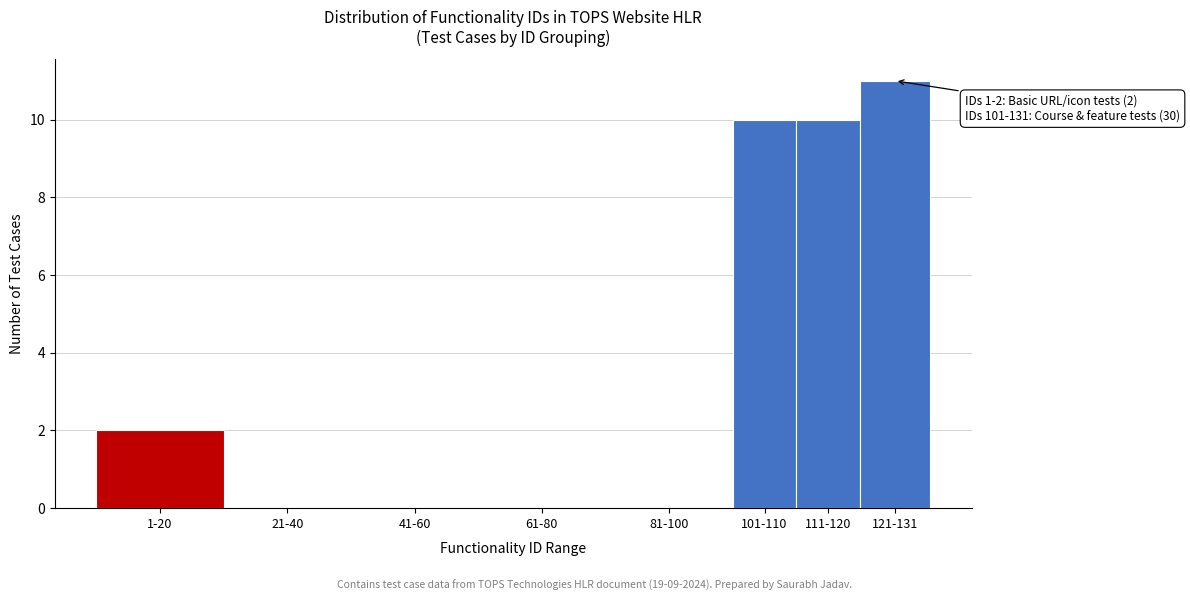

Reading left to right, list all the values displayed in this chart.

1-20=2	21-40=0	41-60=0	61-80=0	81-100=0	101-110=10	111-120=10	121-131=11